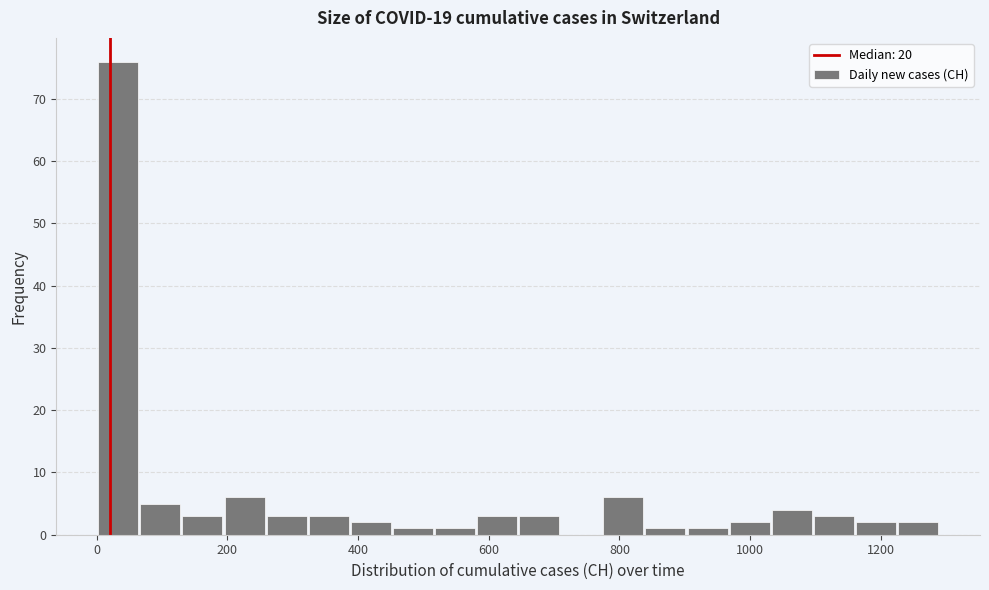

Around what value on the x-axis is the tallest bar? Give the approximate position of its centre, as read against the axis.

40